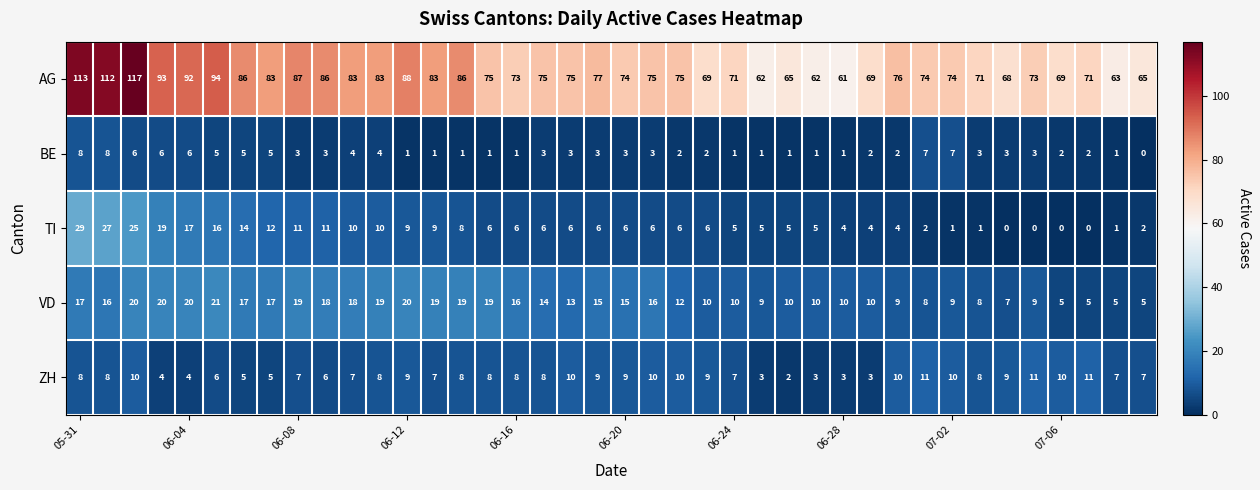

What is the difference between the maximum and second lowest values in the BE series?

7